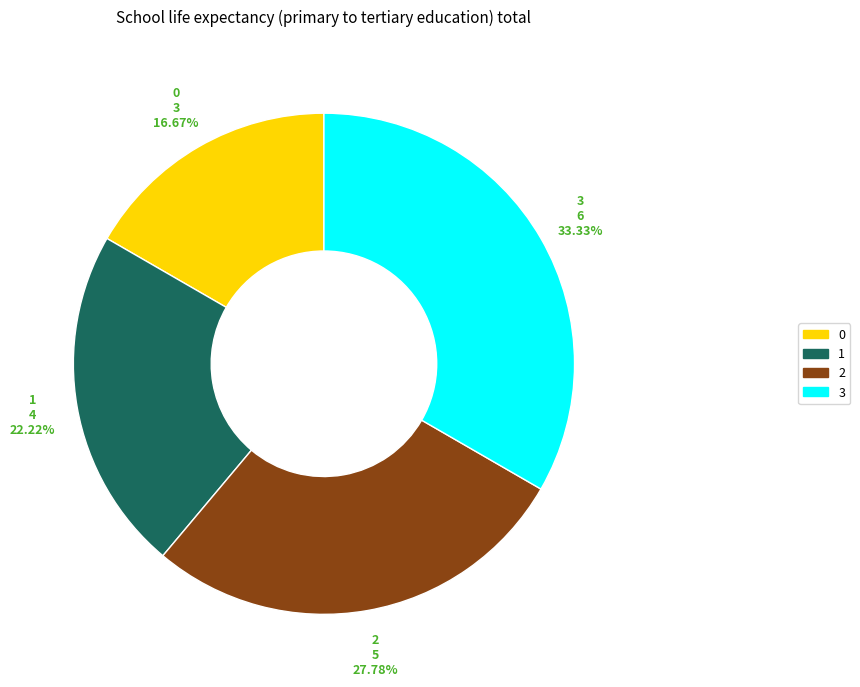

How many slices are in this pie chart?

4